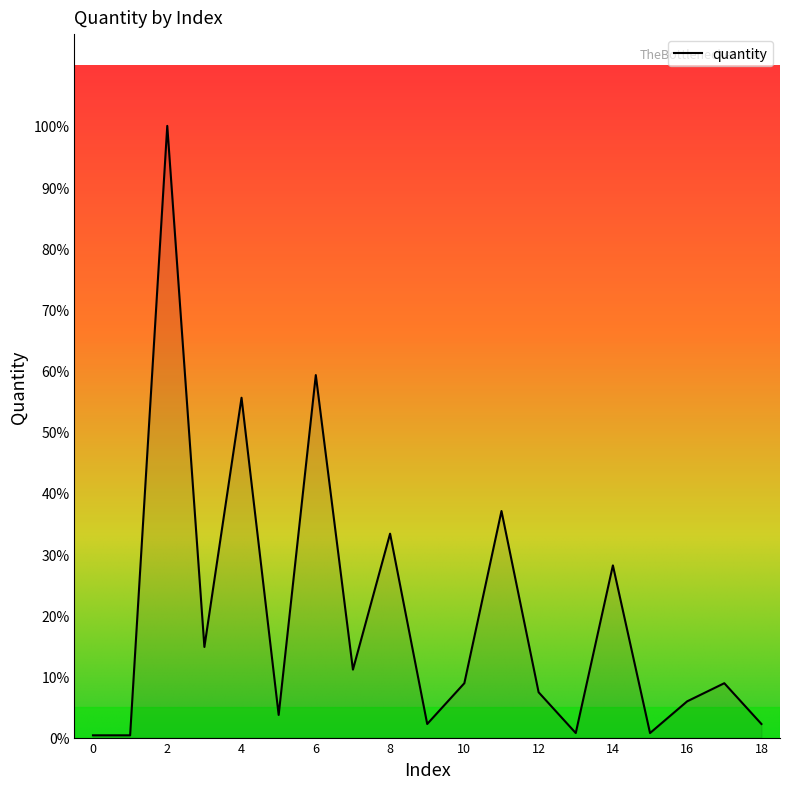

Rank the categories by value from highest to lowest.

2, 6, 4, 11, 8, 14, 3, 7, 10, 17, 12, 16, 5, 9, 18, 13, 15, 0, 1